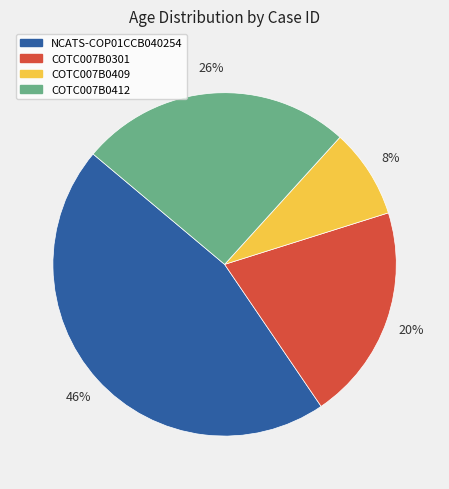

To the nearest percent, what is the average slice percentage?

25%